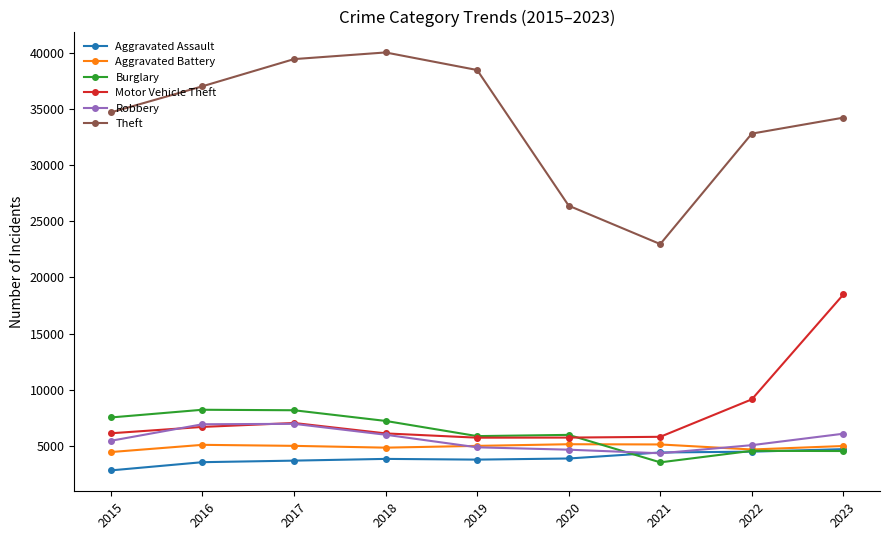

True or false: Burglary has more than 0 points higher than both neighbors.

True